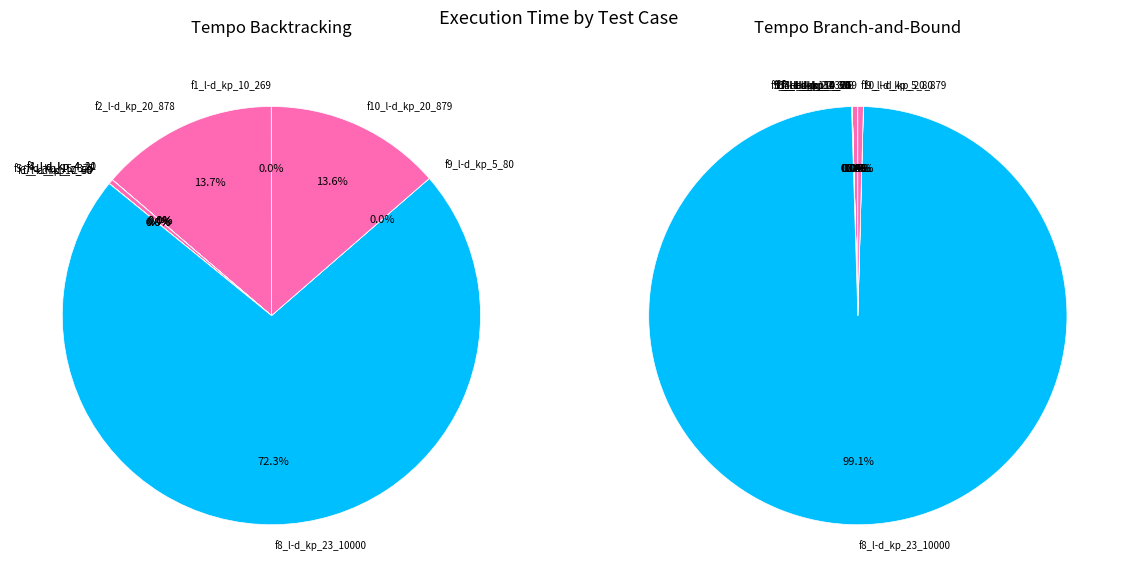

How many segments does this pie chart have?

10